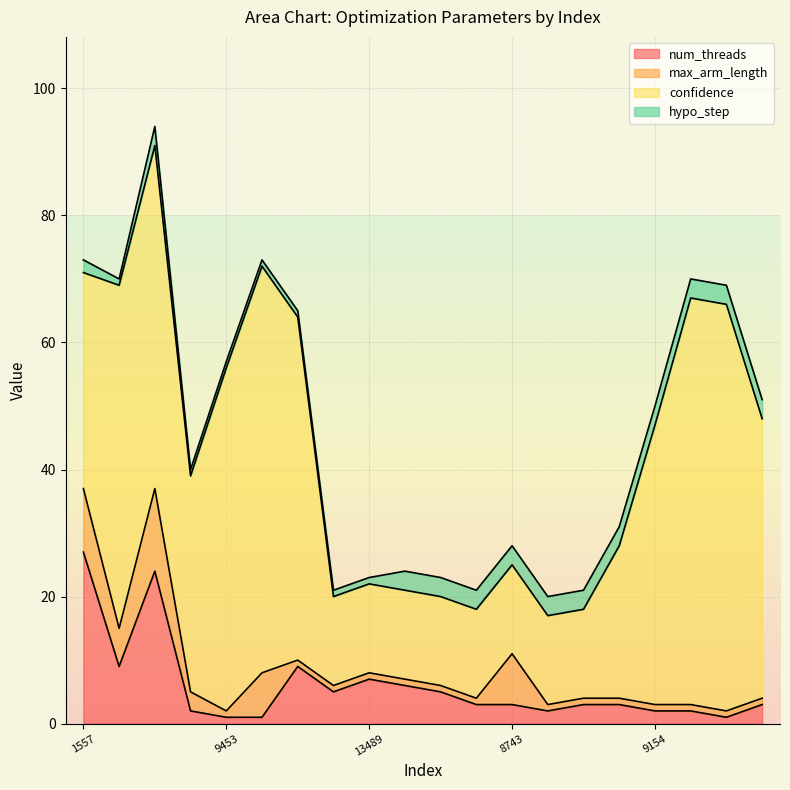

What is the difference between the maximum and second lowest values in the max_arm_length series?

12